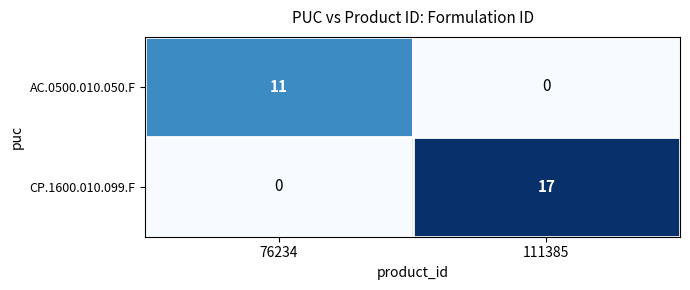

Which series has the largest range (max minus min)?

CP.1600.010.099.F